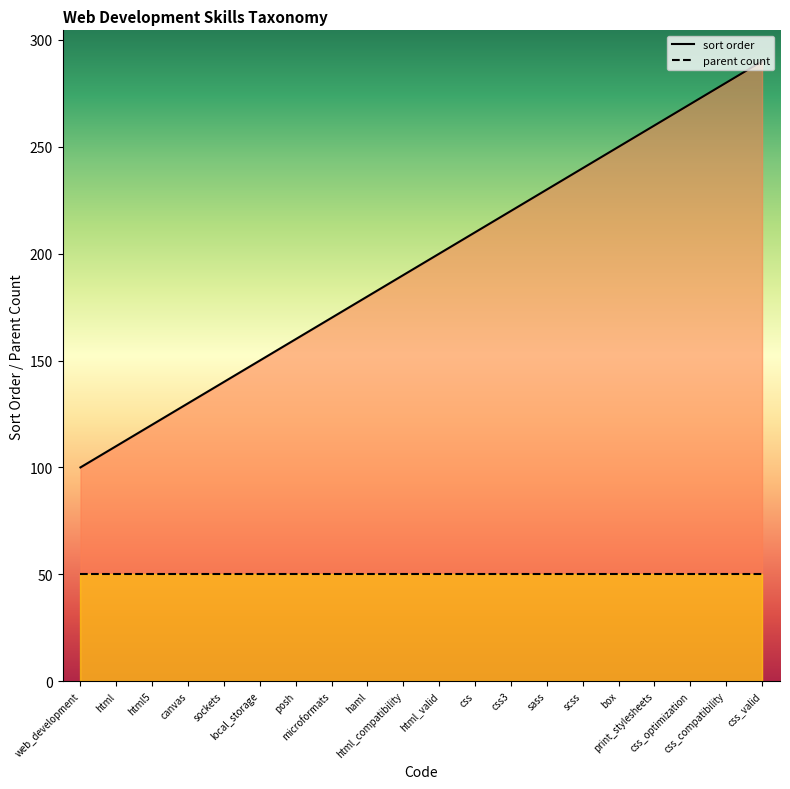

The chart shows a value of 81 at haml. True or false?

False